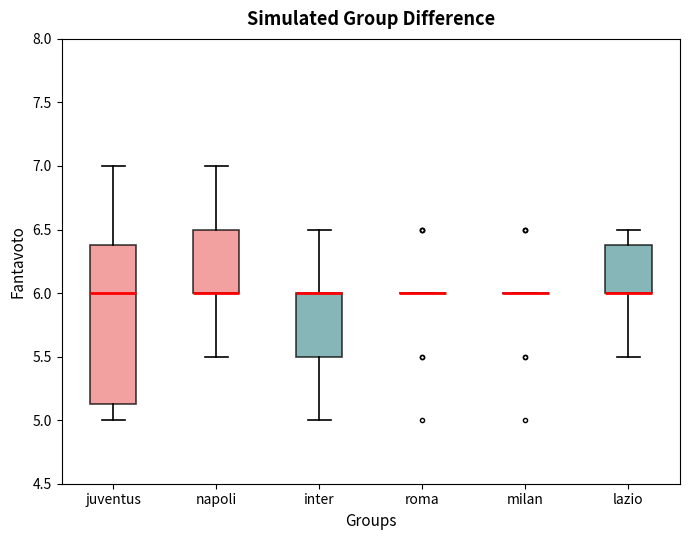

Reading left to right, read every box against the y-axis: the position of its median line, the range the box covers, and the ends of its whiskers. The values are not printed on the chart, so give them approximately, as read against the axis.

juventus: median 6.00, box 5.15 to 6.40, whiskers 5.00 to 7.00
napoli: median 6.00 (drawn on the box's lower edge), box 6.00 to 6.50, whiskers 5.50 to 7.00
inter: median 6.00 (drawn on the box's upper edge), box 5.50 to 6.00, whiskers 5.00 to 6.50
roma: box collapsed to a line at 6.00, whiskers 6.00 to 6.00
milan: box collapsed to a line at 6.00, whiskers 6.00 to 6.00
lazio: median 6.00 (drawn on the box's lower edge), box 6.00 to 6.40, whiskers 5.50 to 6.50